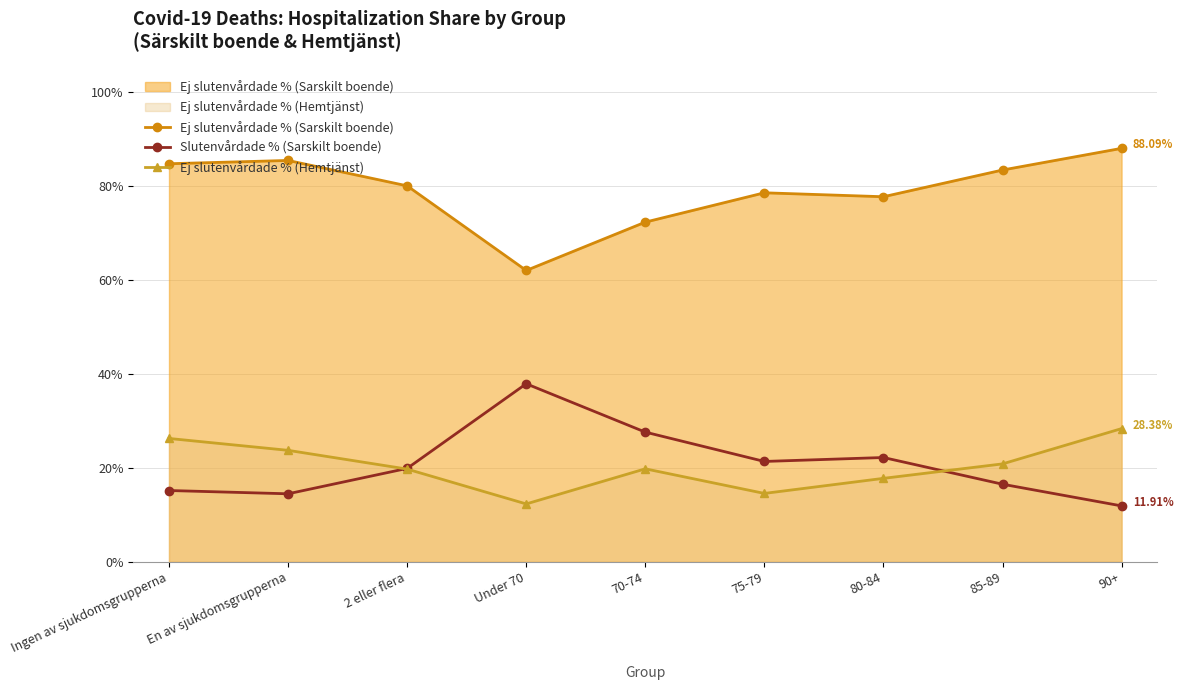

True or false: Ej slutenvårdade % (Sarskilt boende) and Slutenvårdade % (Sarskilt boende) cross at least once.

False